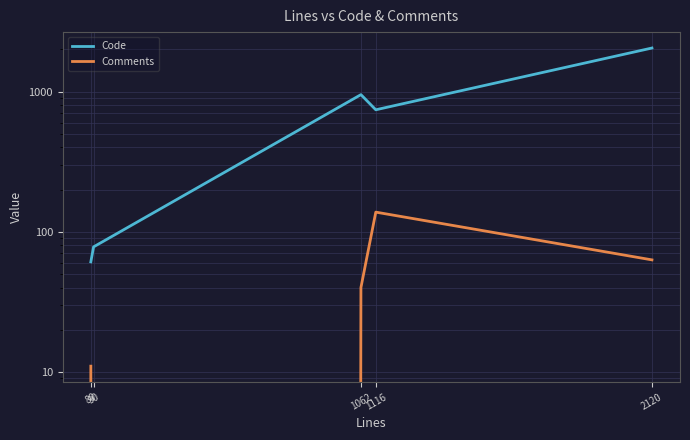

Where is Comments nearest to the value 69?

2120